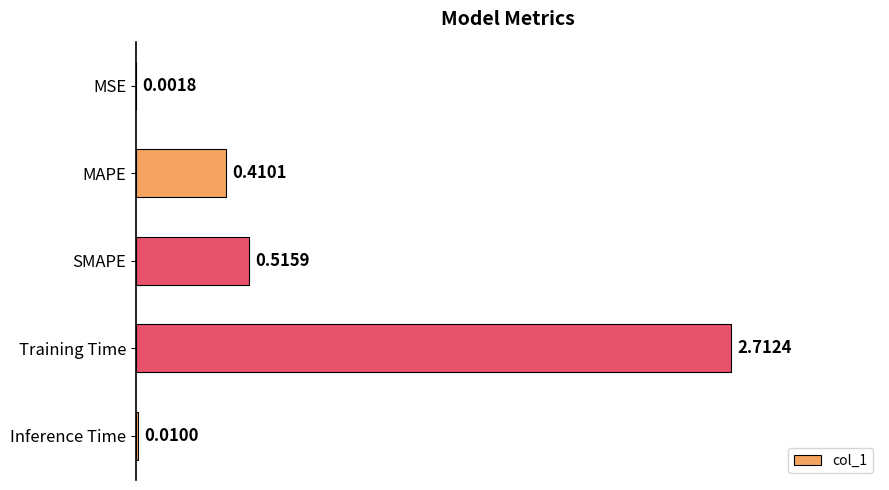

At which label is the value closest to 1?

SMAPE